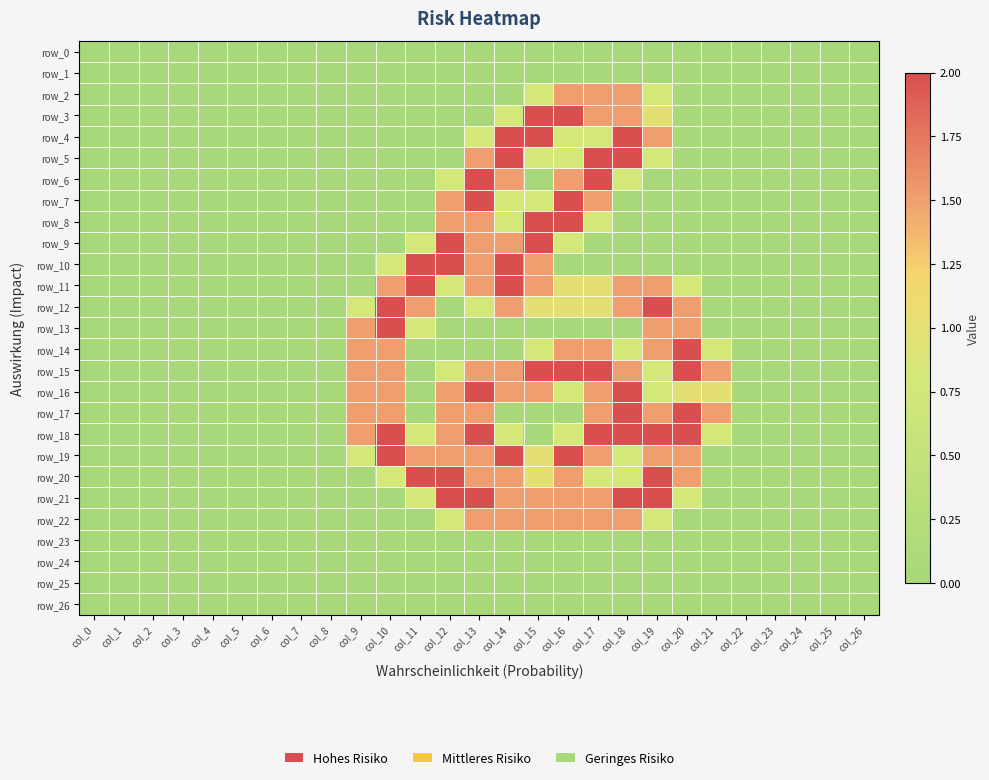

What is the difference between the maximum and second lowest values in the row_10 series?

2.0